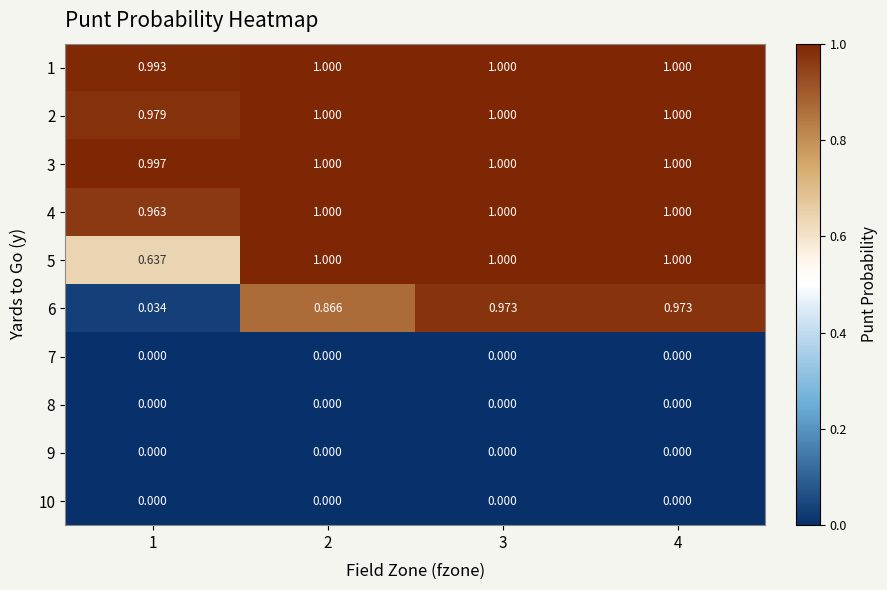

How many values in the 4 series are below 1?

1